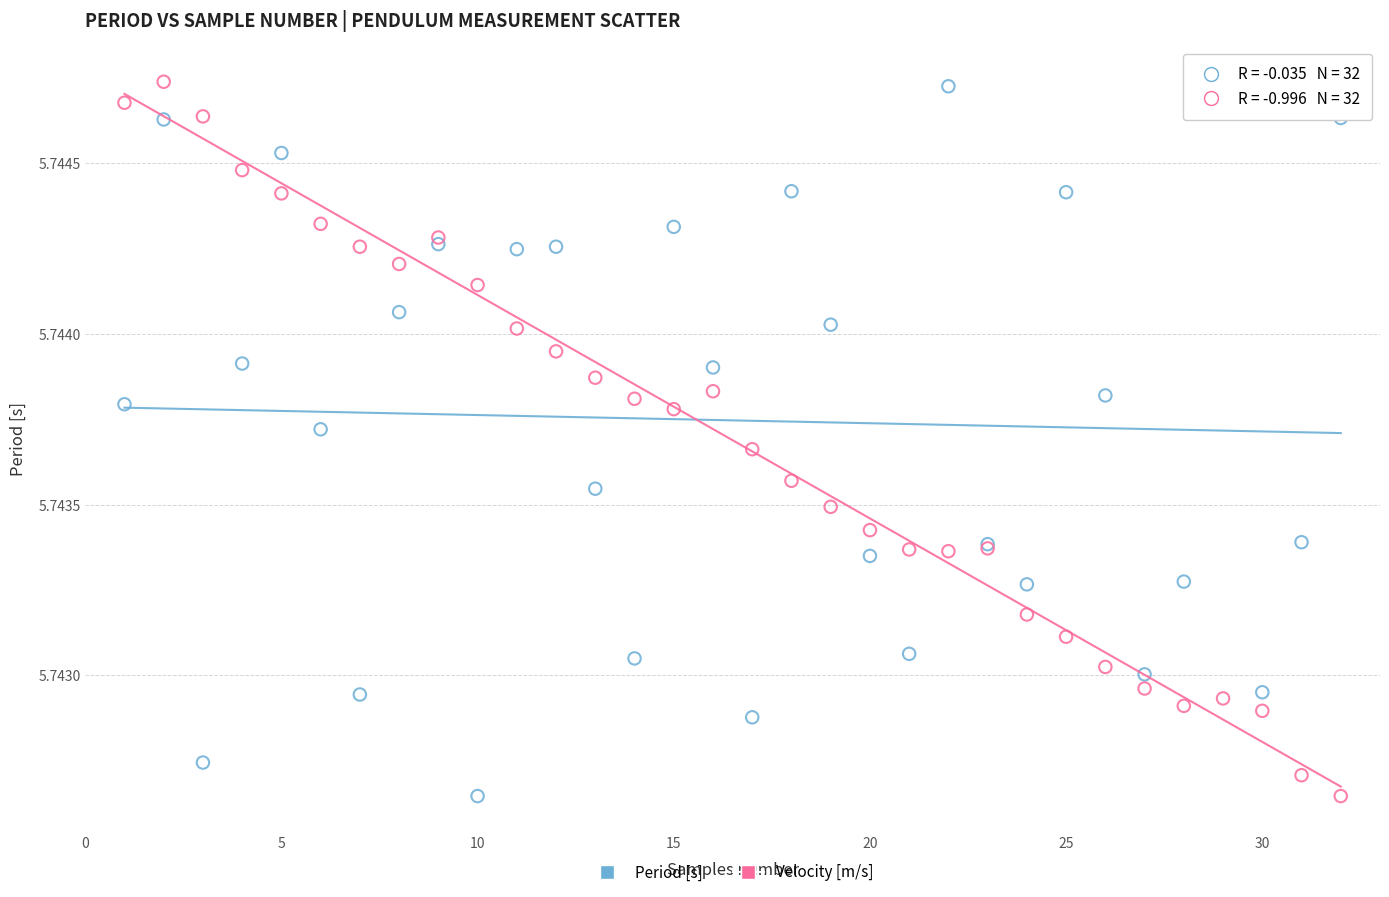

What are all the series names shown in the legend?

Period [s], Velocity [m/s]